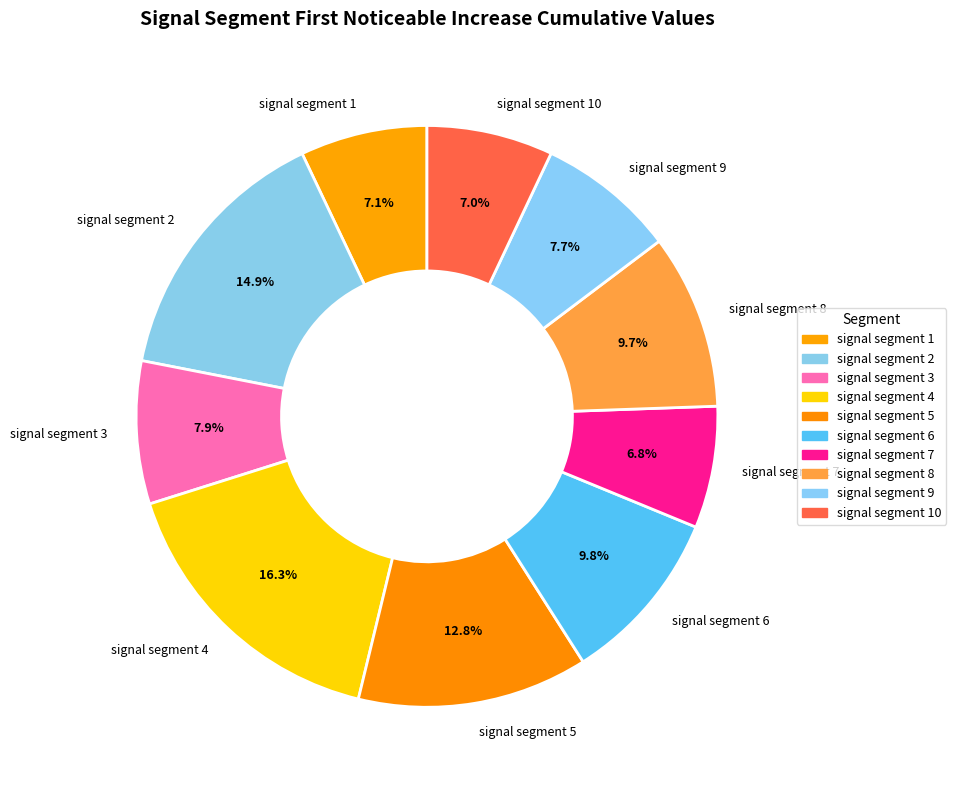

What percentage do signal segment 7 and signal segment 3 together represent?

14.7%